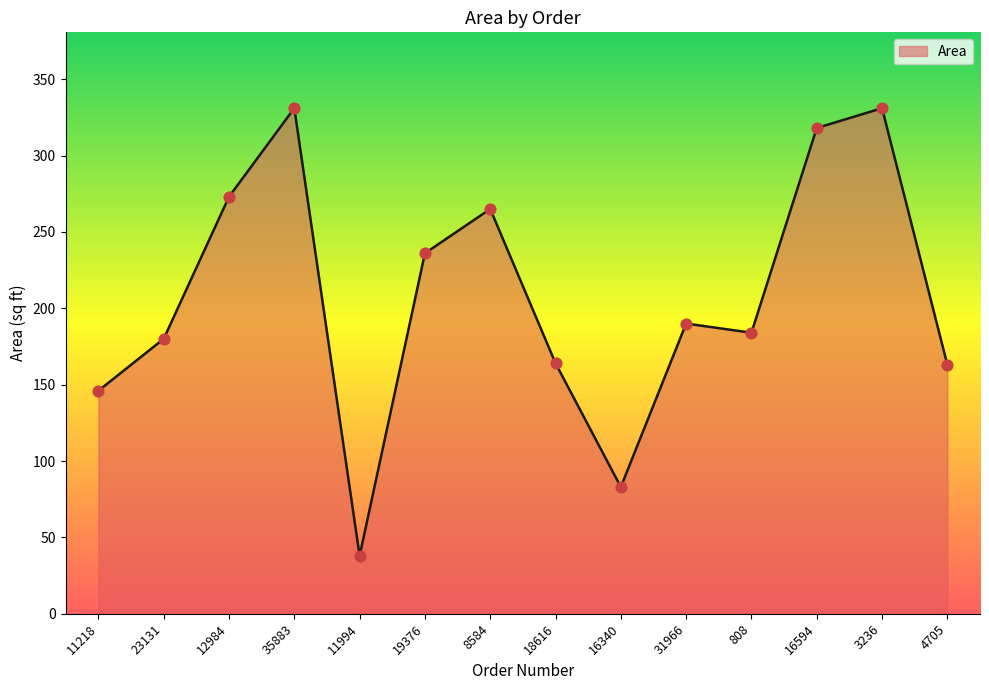

Between 16594 and 18616, which is larger?

16594